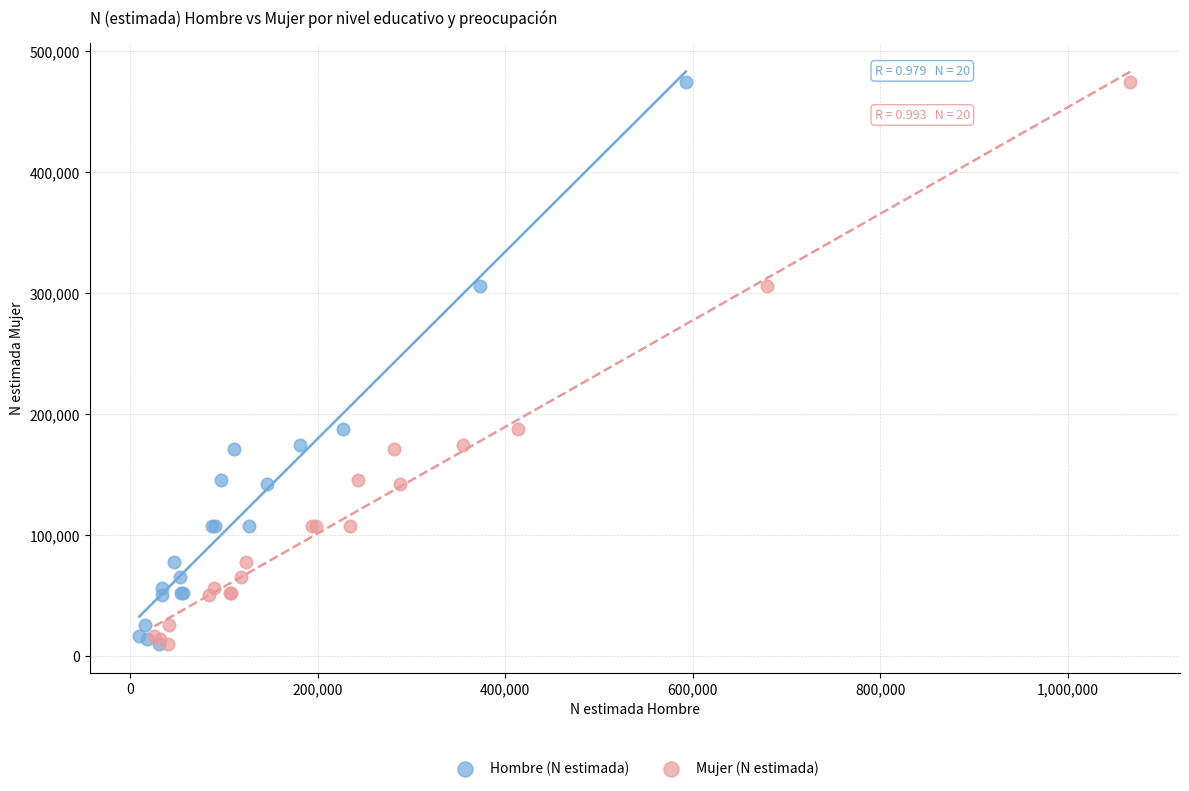

What are all the series names shown in the legend?

Hombre (N estimada), Mujer (N estimada)